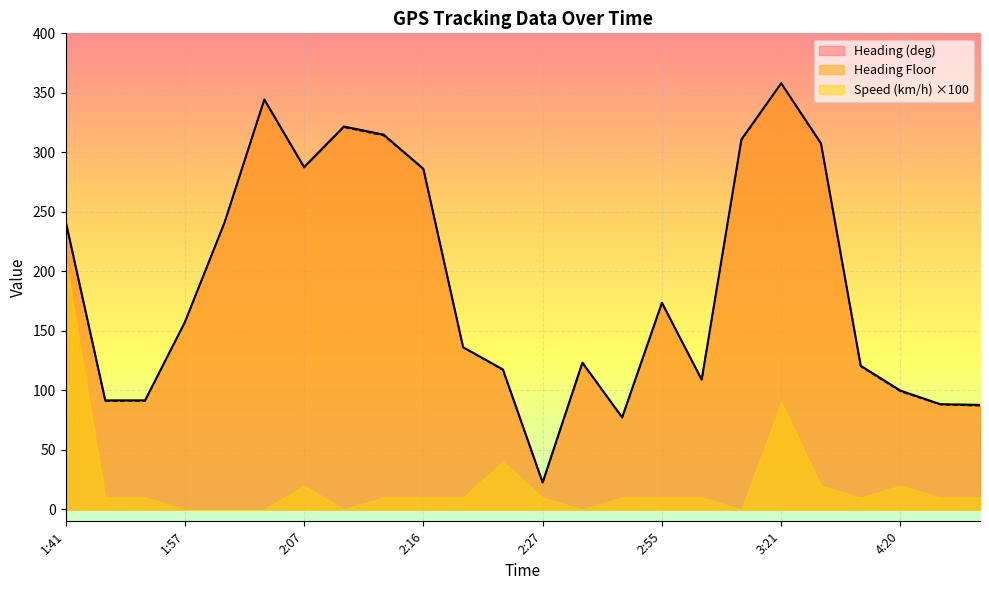

True or false: Heading (deg) has a value of 122.3 at 3:21.

False